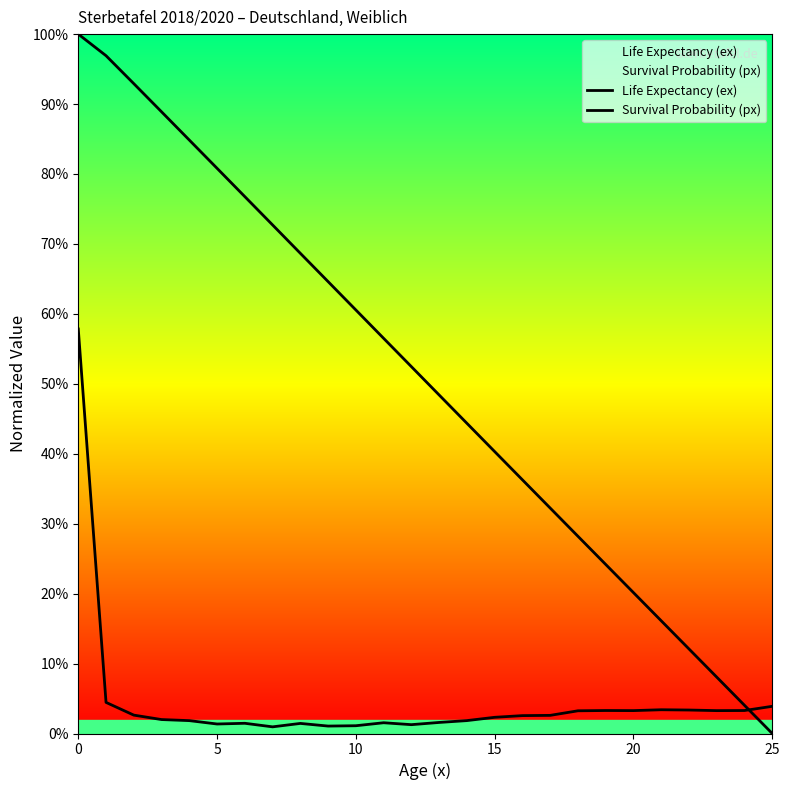

Which series has the largest total across all categories?

Life Expectancy (ex)